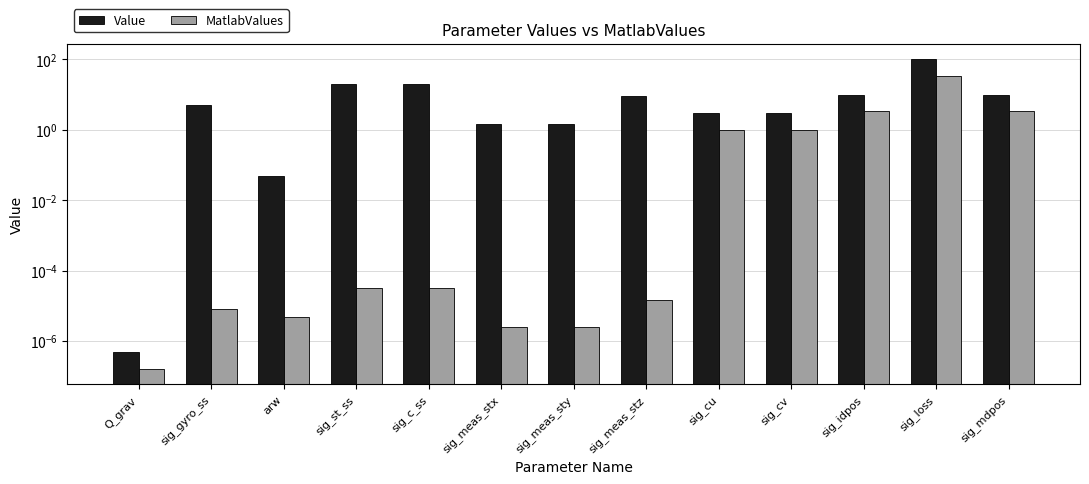

What position from the right is sig_c_ss?

9